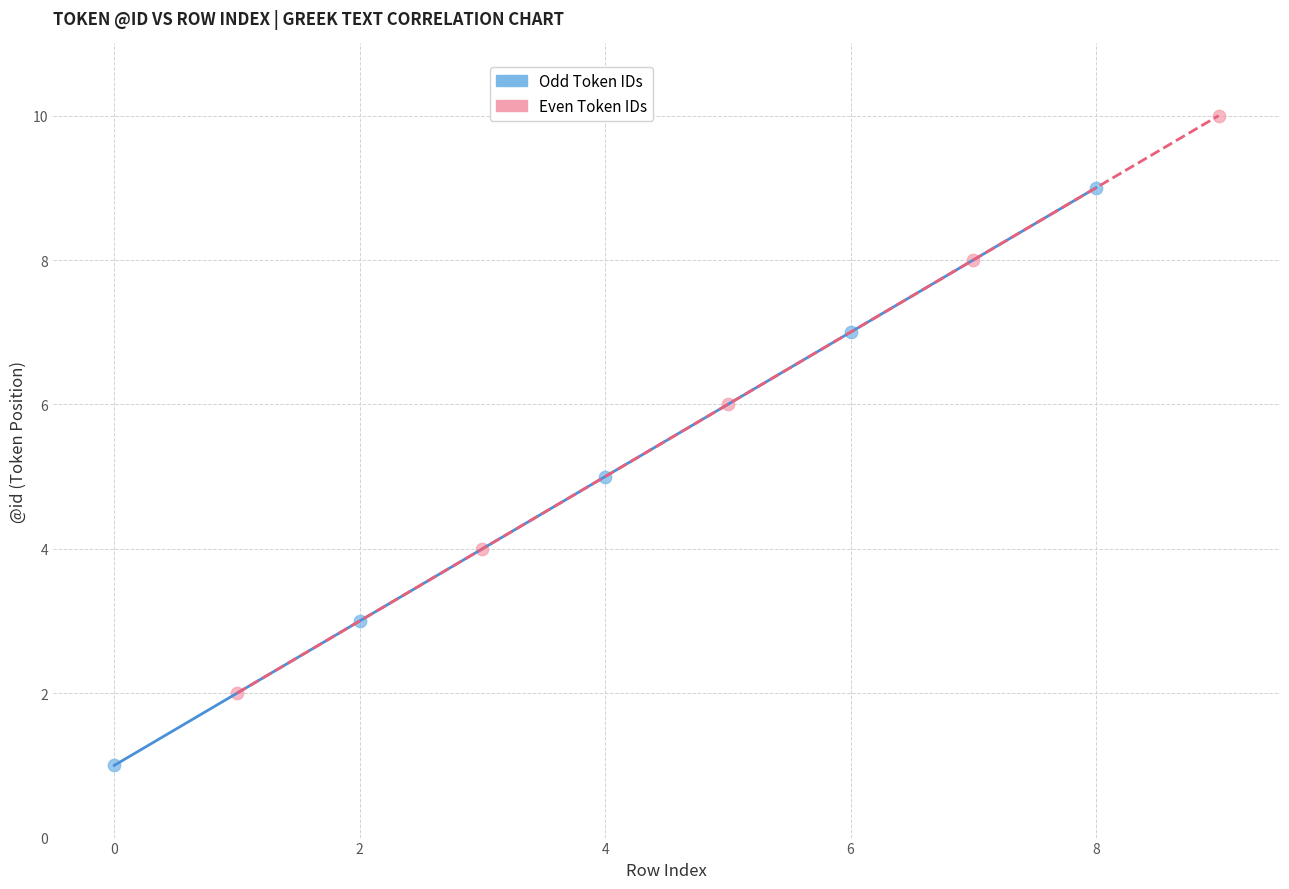

Which series contains the lowest Y value?

Odd Token IDs